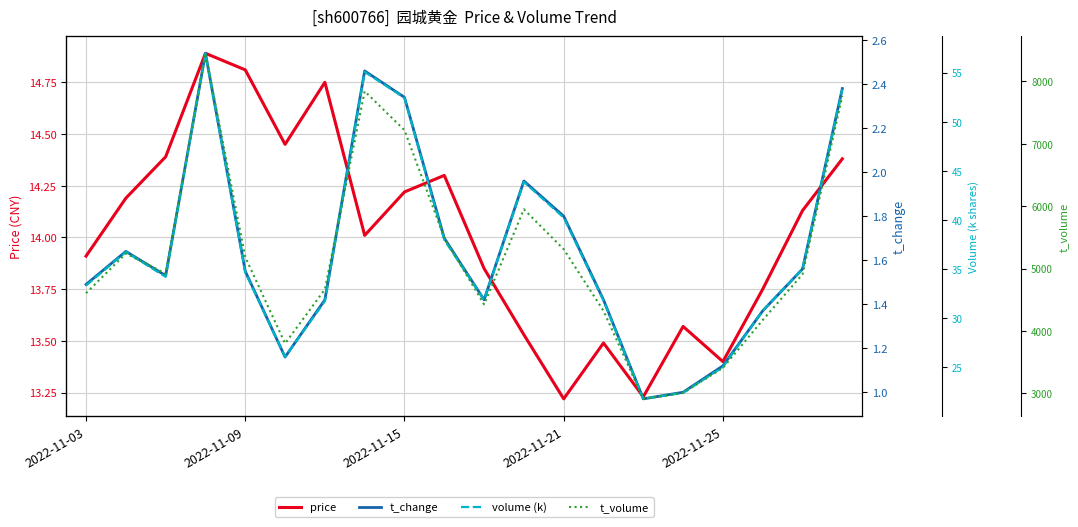

Between 11 and 9, which is larger?

9